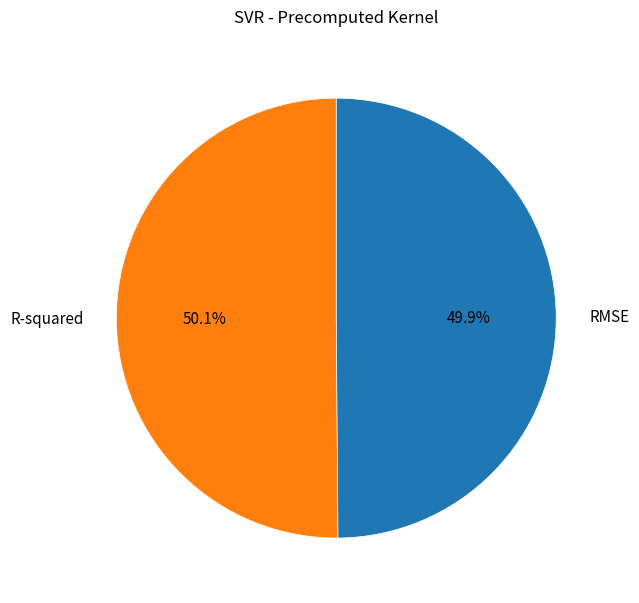

What is the total percentage of RMSE and R-squared?

100.0%